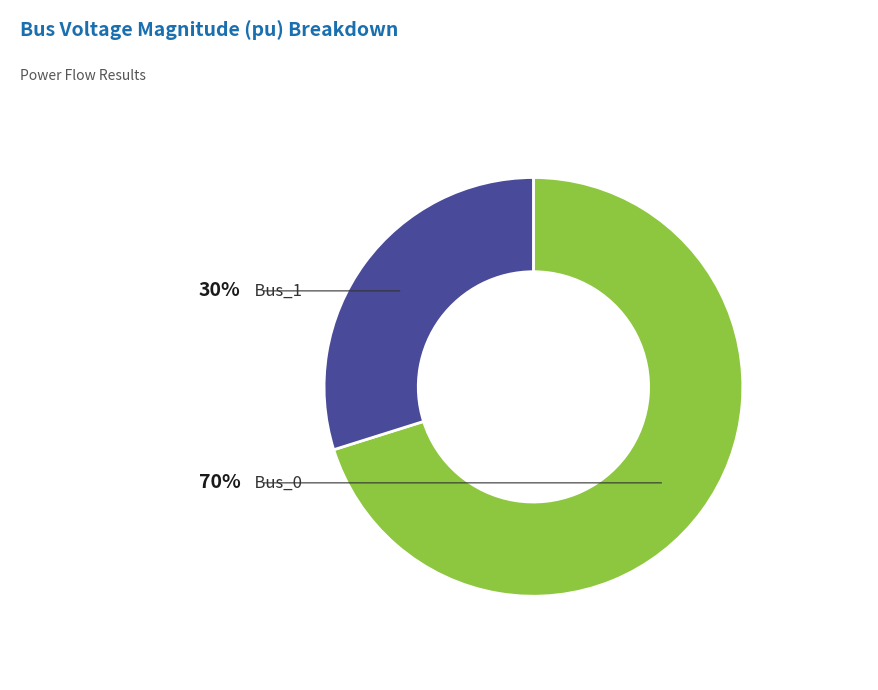

Rank the categories by value from lowest to highest.

Bus_1, Bus_0